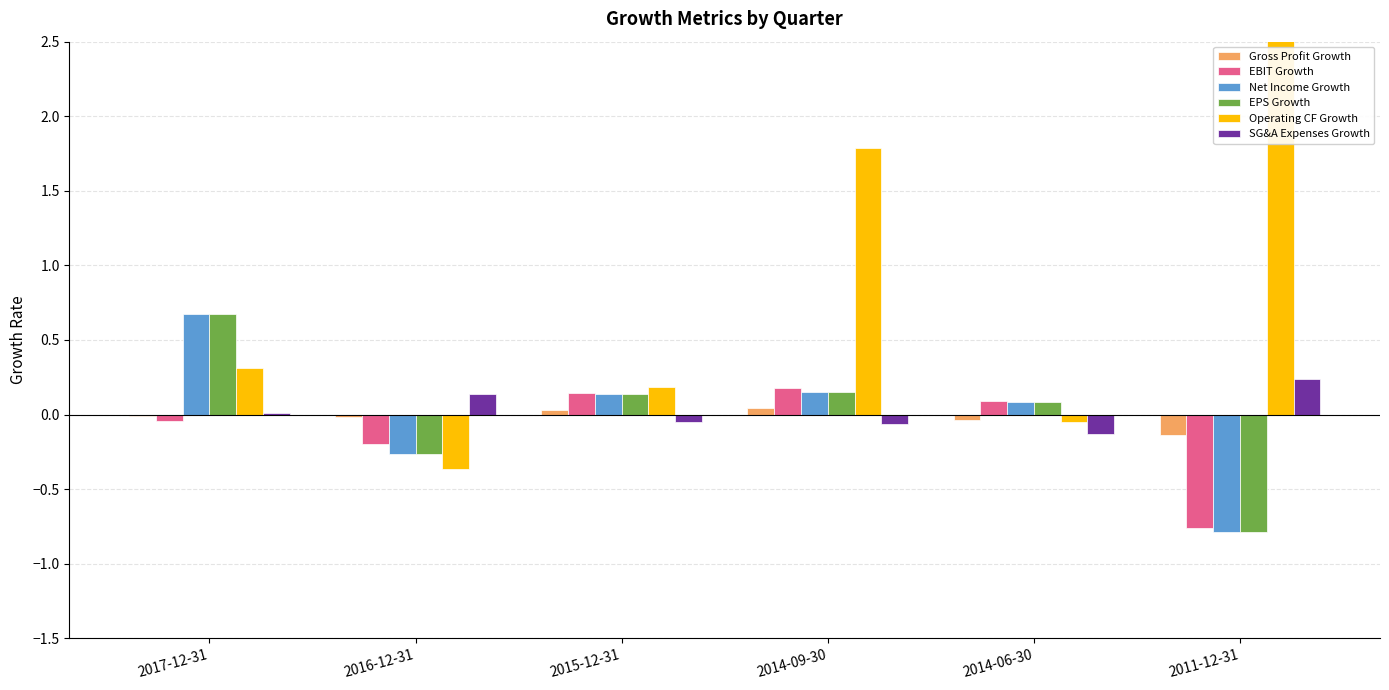

What is the minimum value for Operating CF Growth?

-0.4